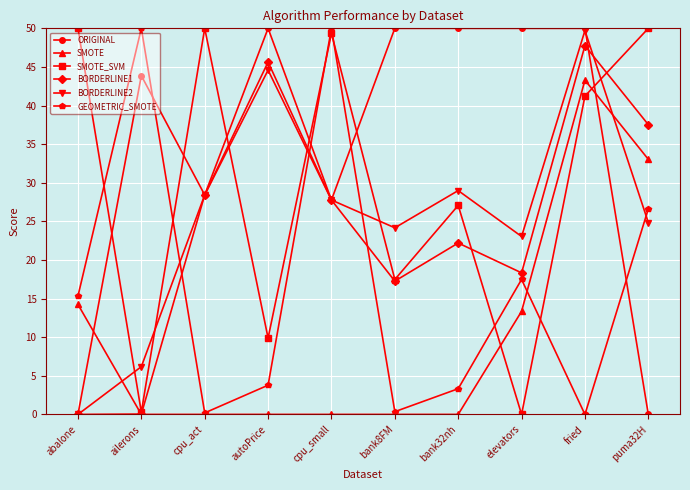

What is the difference between the highest and lowest values at cpu_small?

50.0